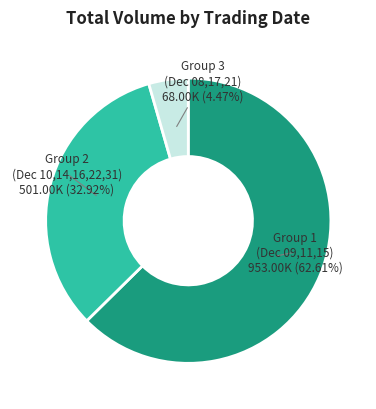

Is there any slice that represents more than half of the pie?

Yes